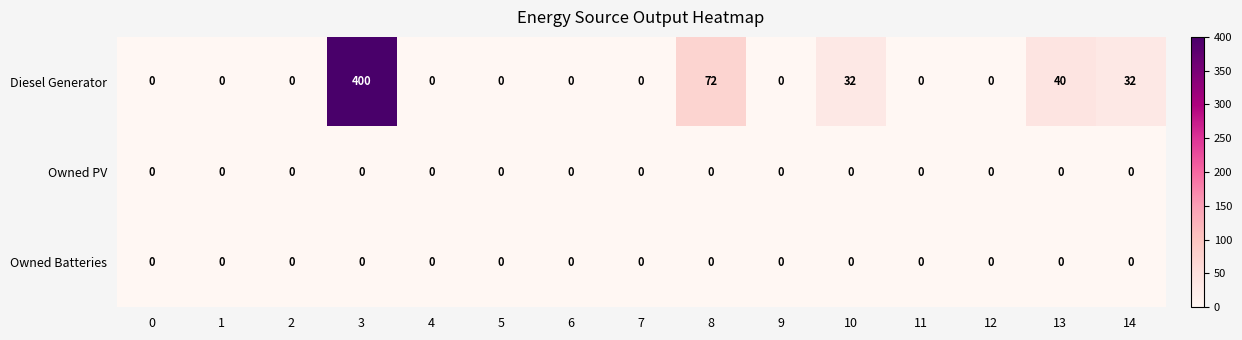

What is the greatest value displayed?

400